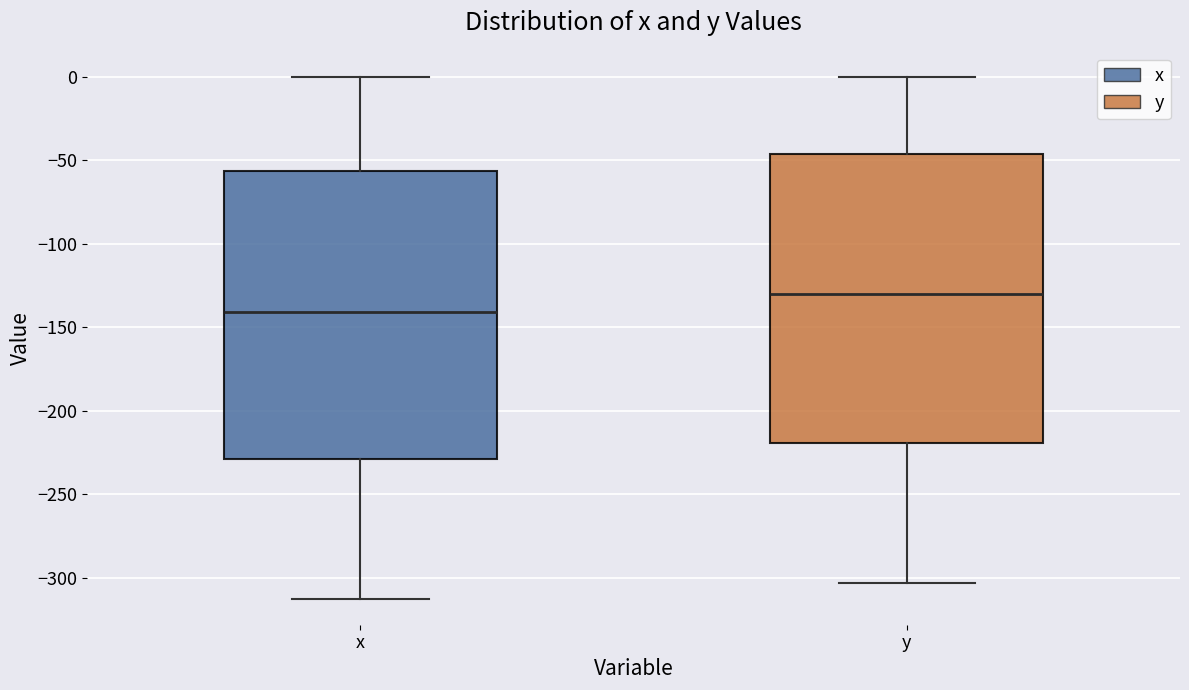

Reading left to right, read every box against the y-axis: the position of its median line, the range the box covers, and the ends of its whiskers. The values are not printed on the chart, so give them approximately, as read against the axis.

x: median -140, box -230 to -55, whiskers -310 to 0
y: median -130, box -220 to -45, whiskers -305 to 0